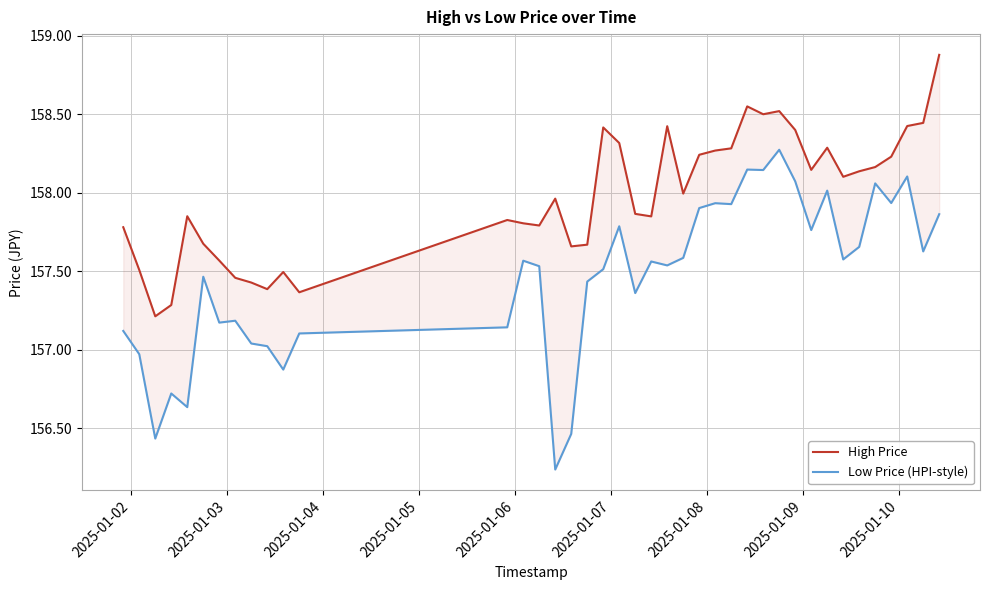

Count the number of data series in this chart.

2